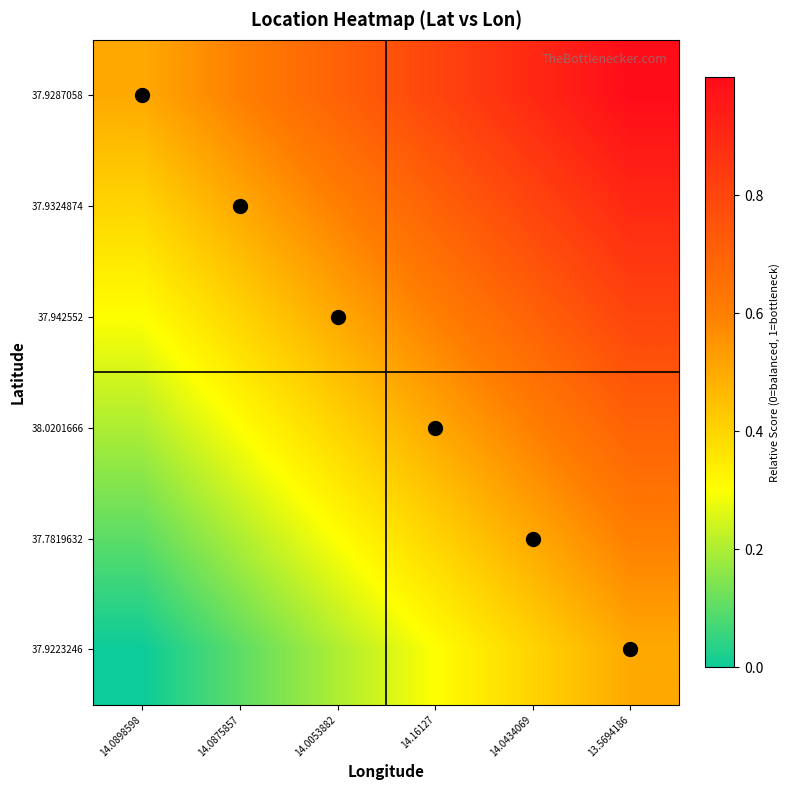

Reading left to right, list all the values displayed in this chart.

37.9287058: 14.0898598=0.5	14.0875857=0.6	14.0053882=0.7	14.16127=0.8	14.0434069=0.9	13.5694186=1.0
37.9324874: 14.0898598=0.4	14.0875857=0.5	14.0053882=0.6	14.16127=0.7	14.0434069=0.8	13.5694186=0.9
37.942552: 14.0898598=0.3	14.0875857=0.4	14.0053882=0.5	14.16127=0.6	14.0434069=0.7	13.5694186=0.8
38.0201666: 14.0898598=0.2	14.0875857=0.3	14.0053882=0.4	14.16127=0.5	14.0434069=0.6	13.5694186=0.7
37.7819632: 14.0898598=0.1	14.0875857=0.2	14.0053882=0.3	14.16127=0.4	14.0434069=0.5	13.5694186=0.6
37.9223246: 14.0898598=0.0	14.0875857=0.1	14.0053882=0.2	14.16127=0.3	14.0434069=0.4	13.5694186=0.5